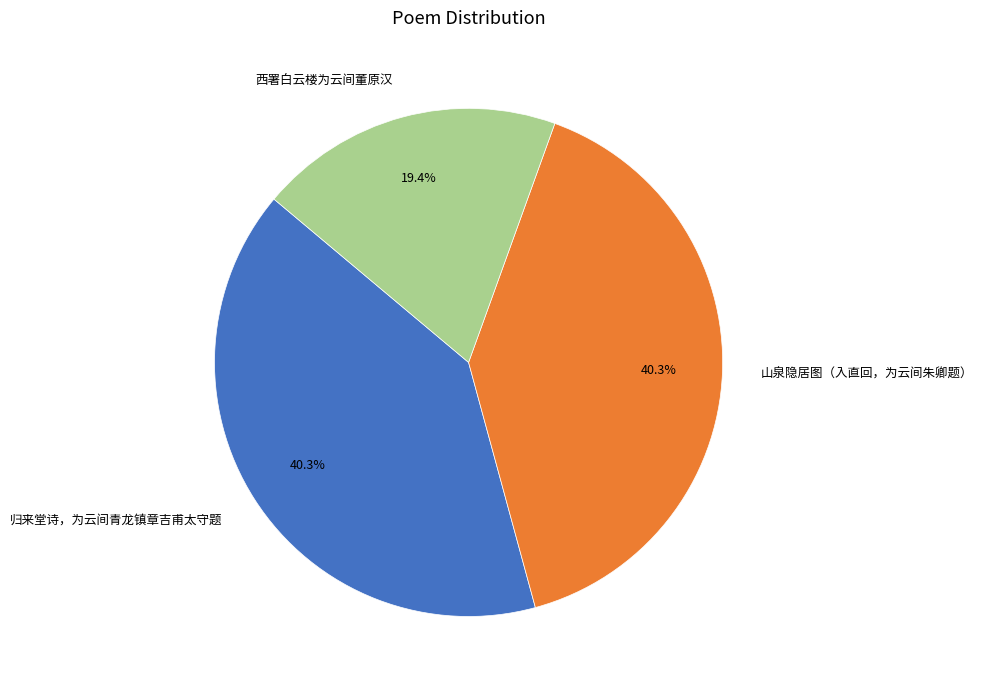

Which slice is the smallest?

西署白云楼为云间董原汉